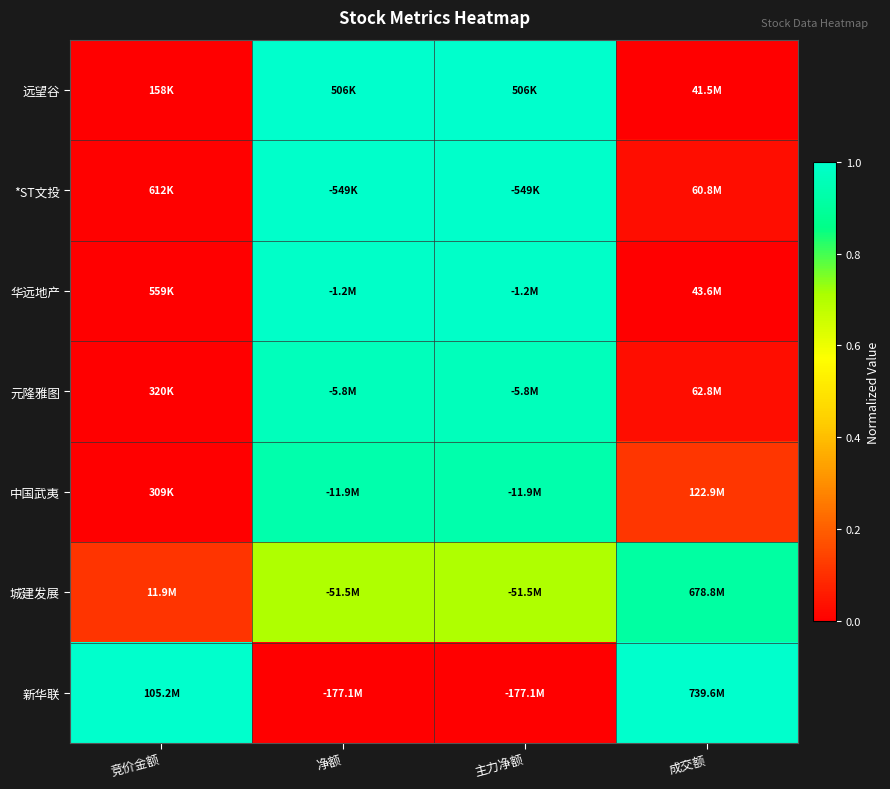

Reading left to right, what are all the values shown in this chart?

远望谷: 竞价金额=0.0	净额=1.0	主力净额=1.0	成交额=0.0
*ST文投: 竞价金额=0.0	净额=1.0	主力净额=1.0	成交额=0.0
华远地产: 竞价金额=0.0	净额=1.0	主力净额=1.0	成交额=0.0
元隆雅图: 竞价金额=0.0	净额=1.0	主力净额=1.0	成交额=0.0
中国武夷: 竞价金额=0.0	净额=0.9	主力净额=0.9	成交额=0.1
城建发展: 竞价金额=0.1	净额=0.7	主力净额=0.7	成交额=0.9
新华联: 竞价金额=1.0	净额=0.0	主力净额=0.0	成交额=1.0